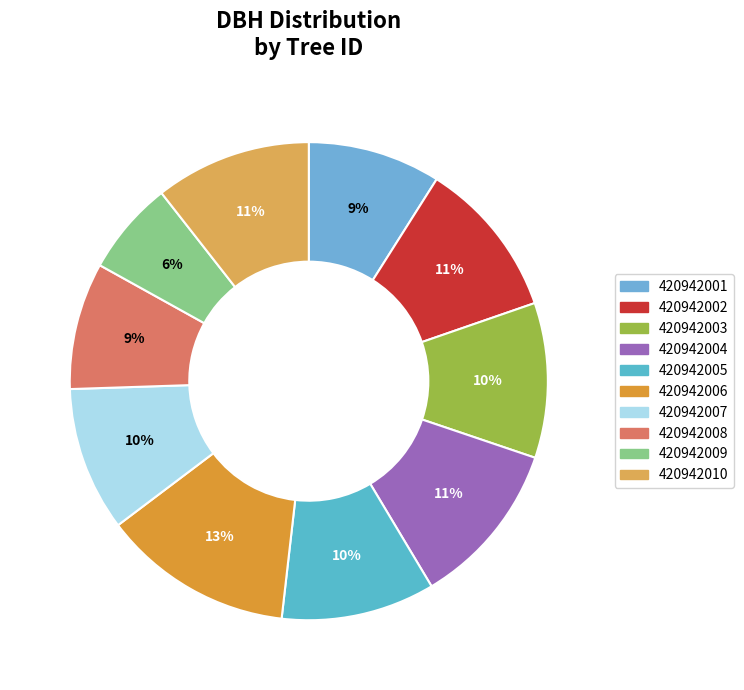

Does any single category account for the majority?

No